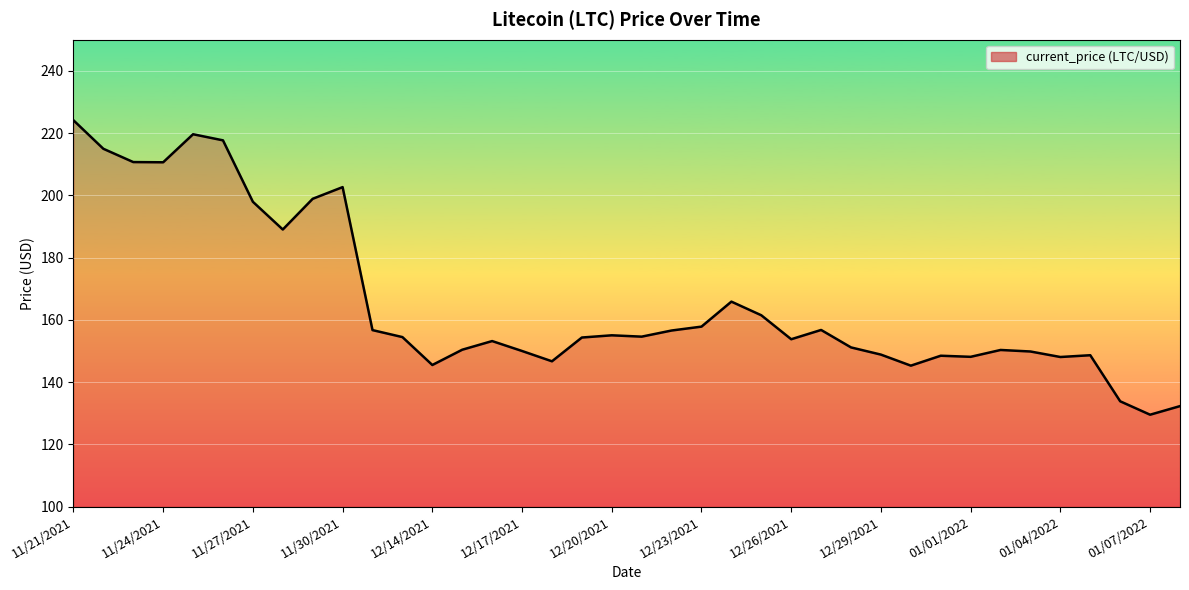

What is the maximum value shown in the chart?

224.1